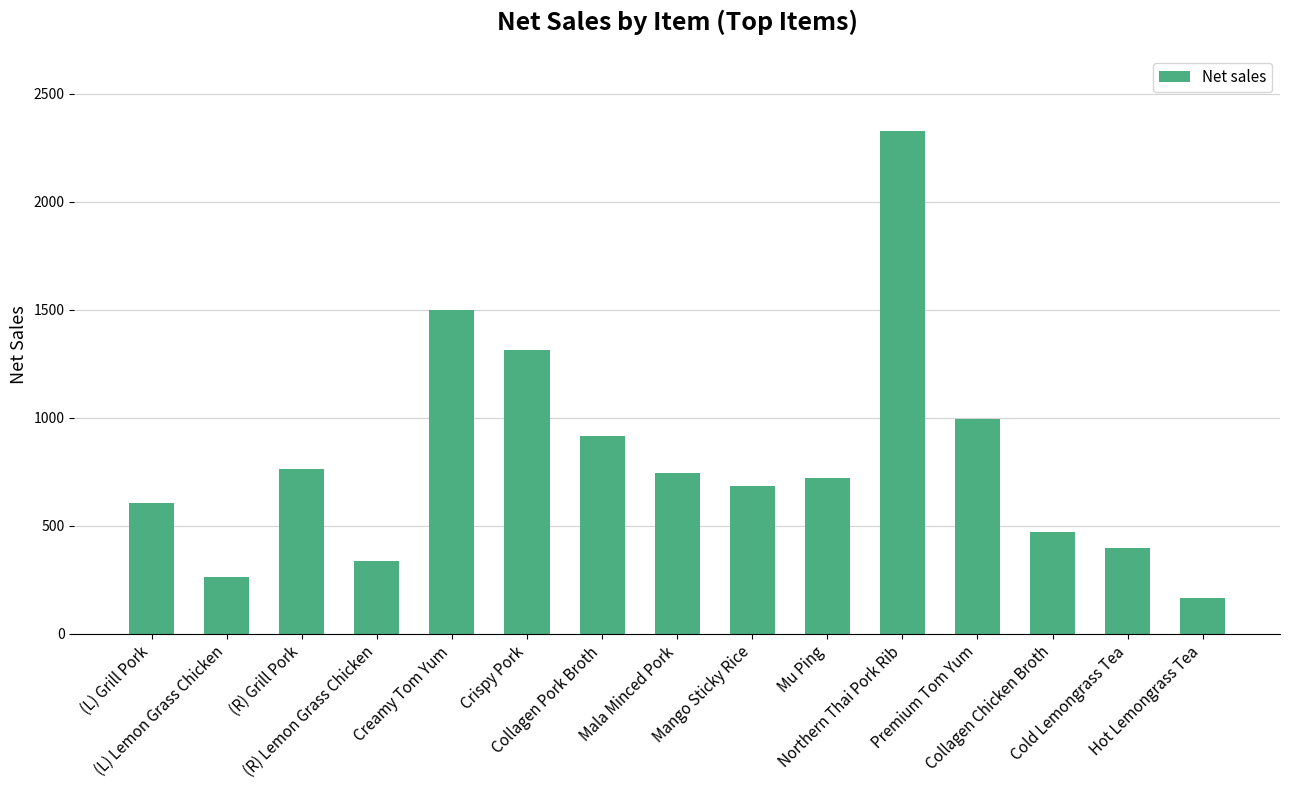

What is the maximum value shown in the chart?

2329.2